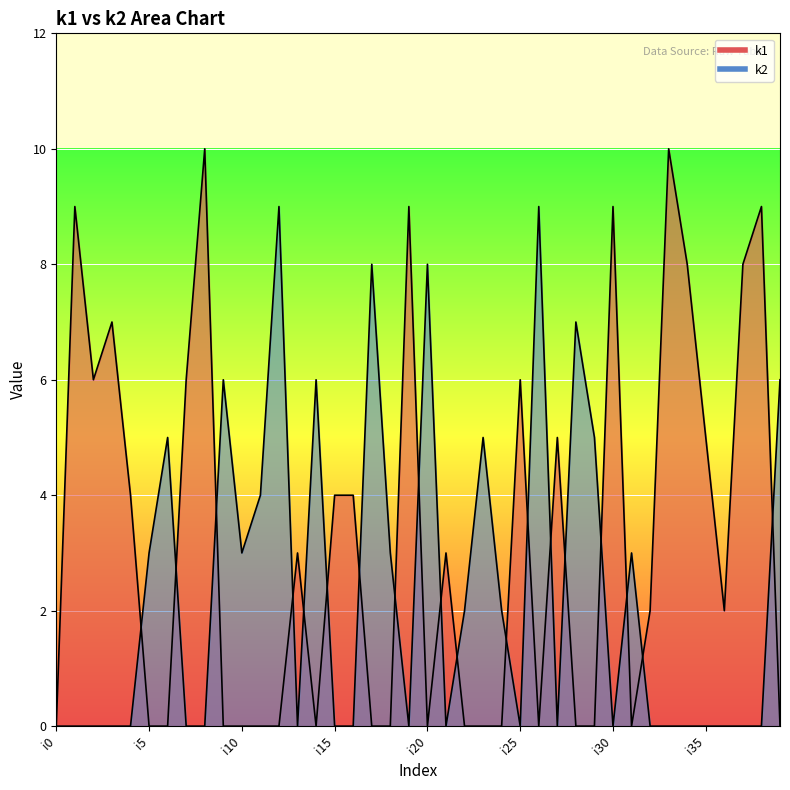

Between i38 and i7, which is larger?

i38